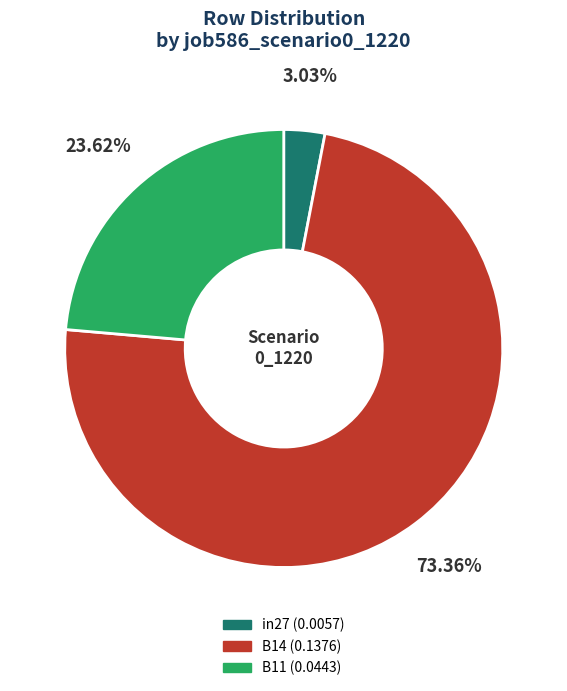

Is there a majority slice in this chart?

Yes